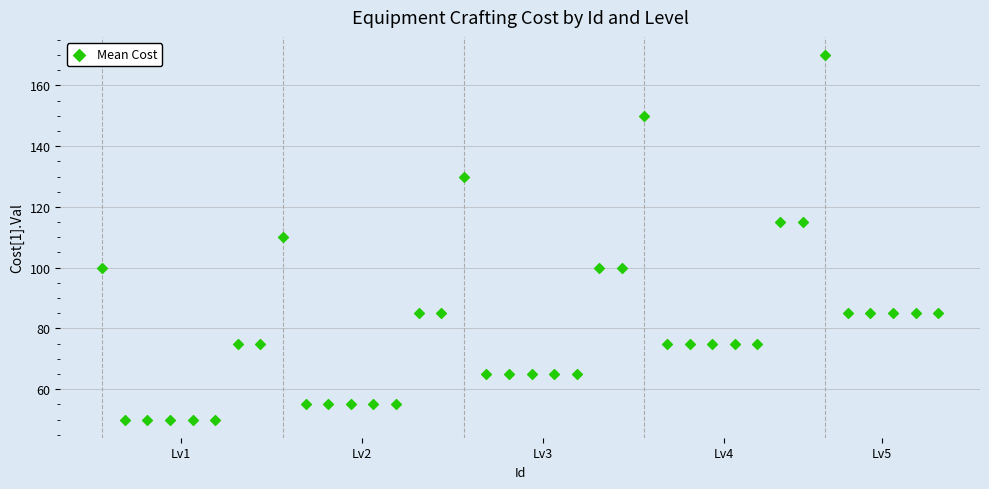

What is the range of Y values (max minus min)?

120